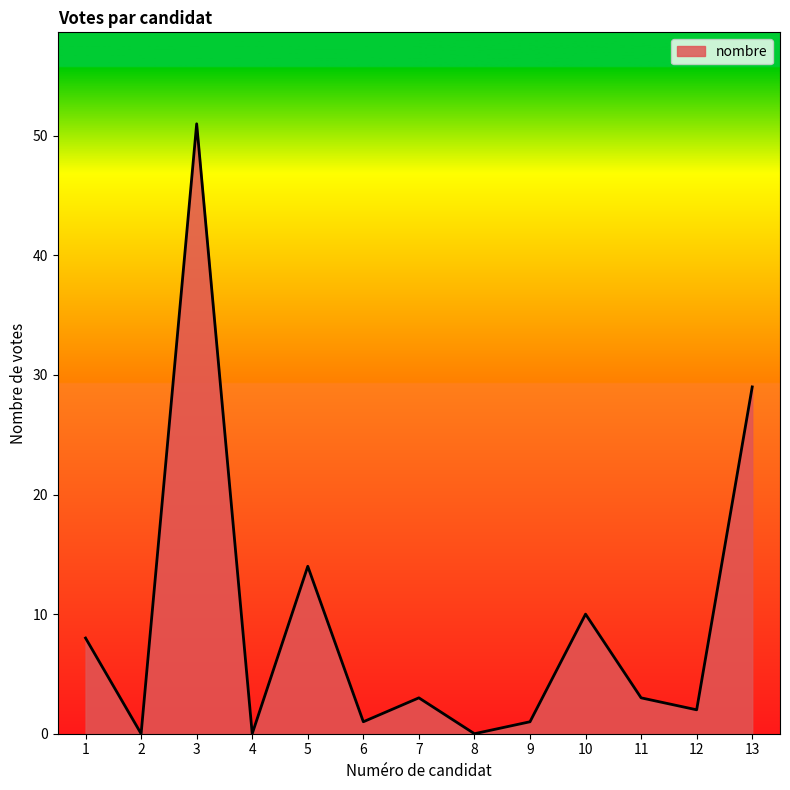

At which category does the data reach its first local valley?

2